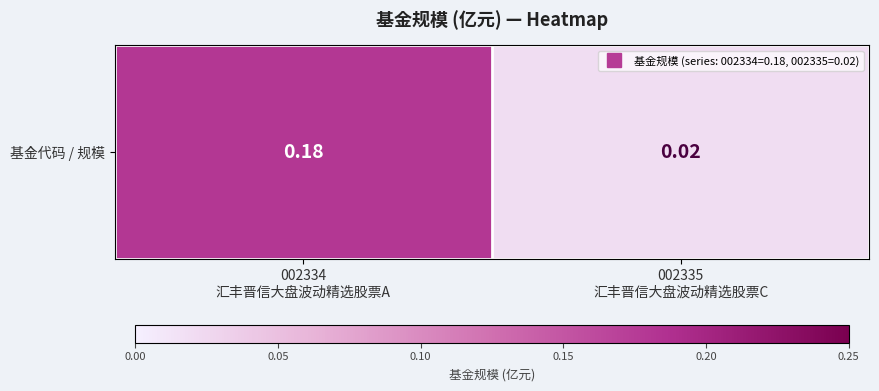

What value does the data have at 002334
汇丰晋信大盘波动精选股票A?

0.2